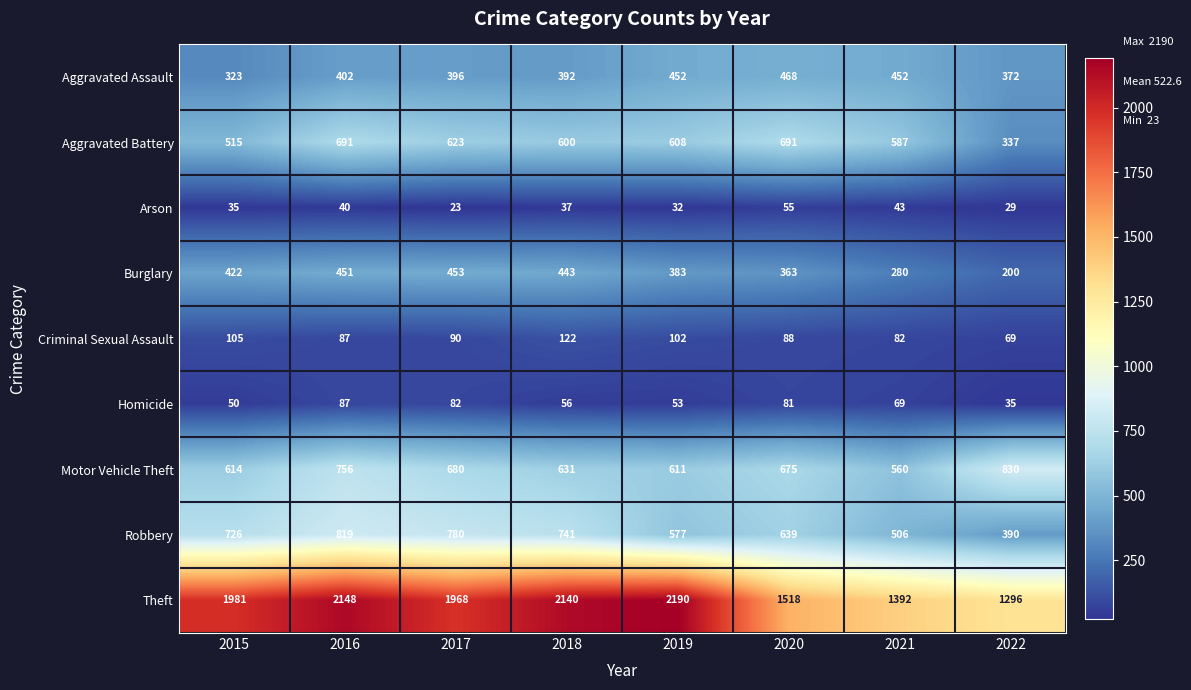

What is the sum of all Burglary values?

2995